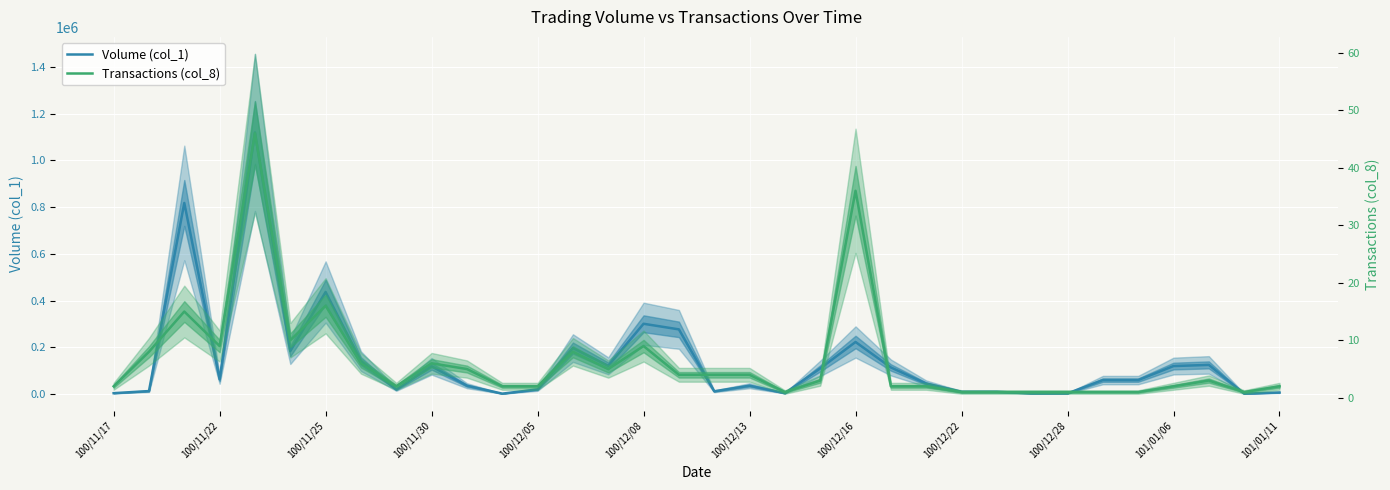

Is it true that Transactions (col_8) equals 4 at 22?

False